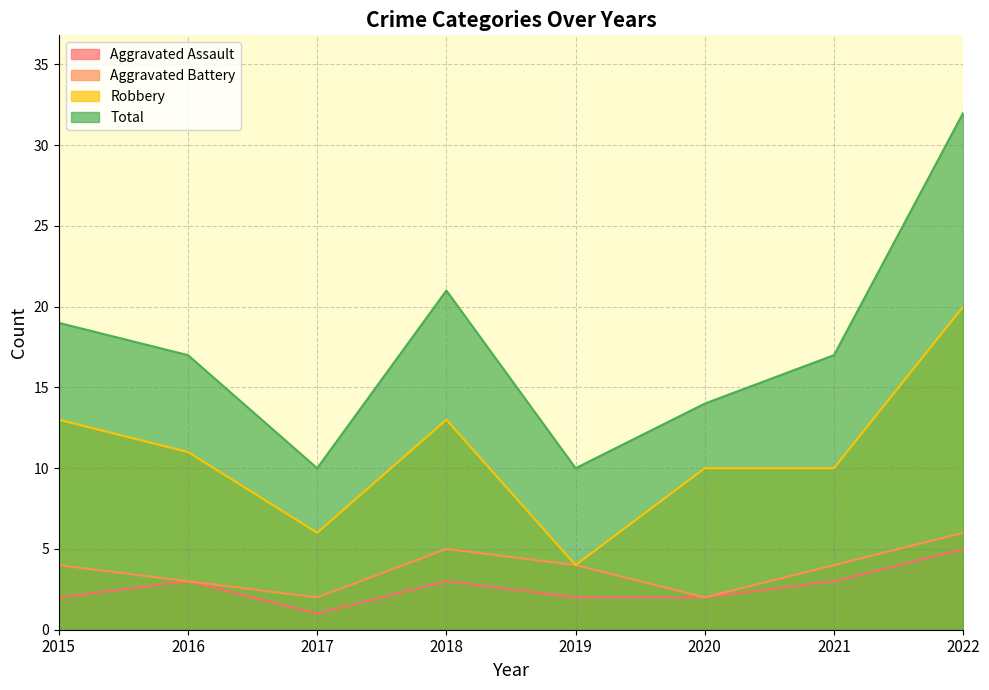

List the series in order of their peak value, highest first.

Total, Robbery, Aggravated Battery, Aggravated Assault